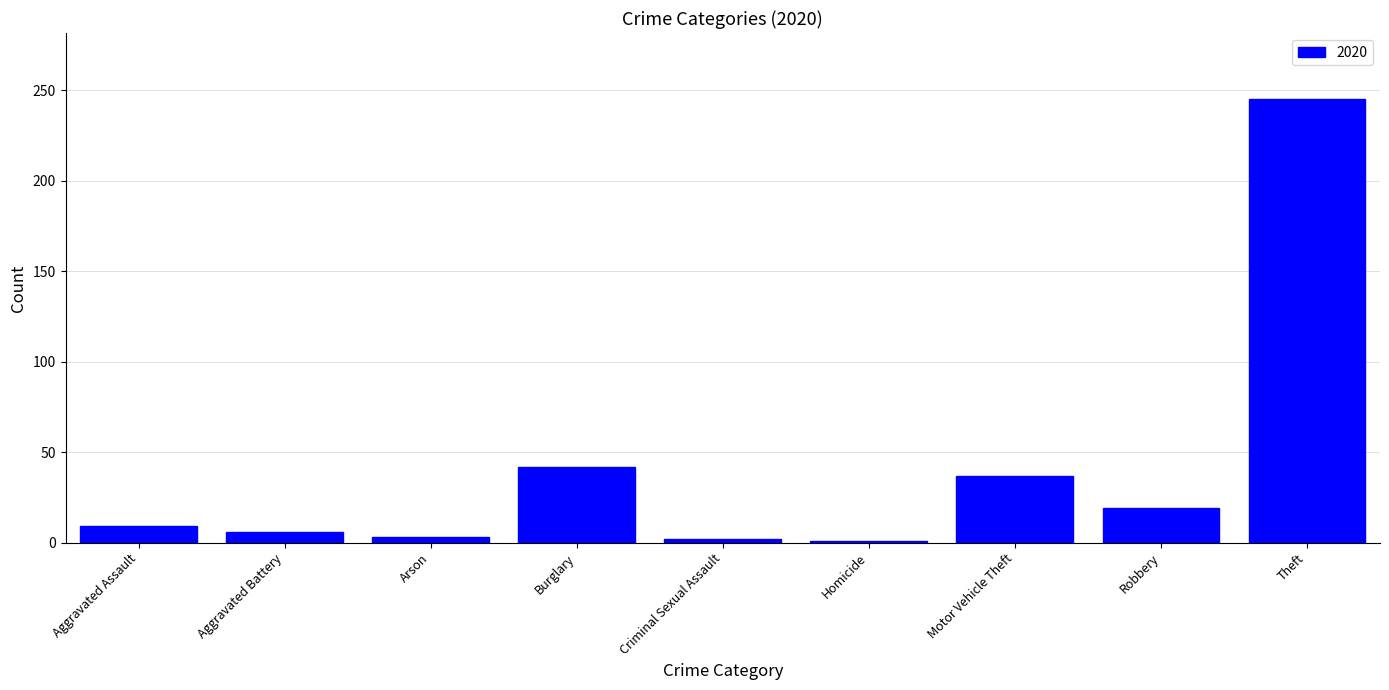

At which category does the chart reach its peak across all series?

Theft